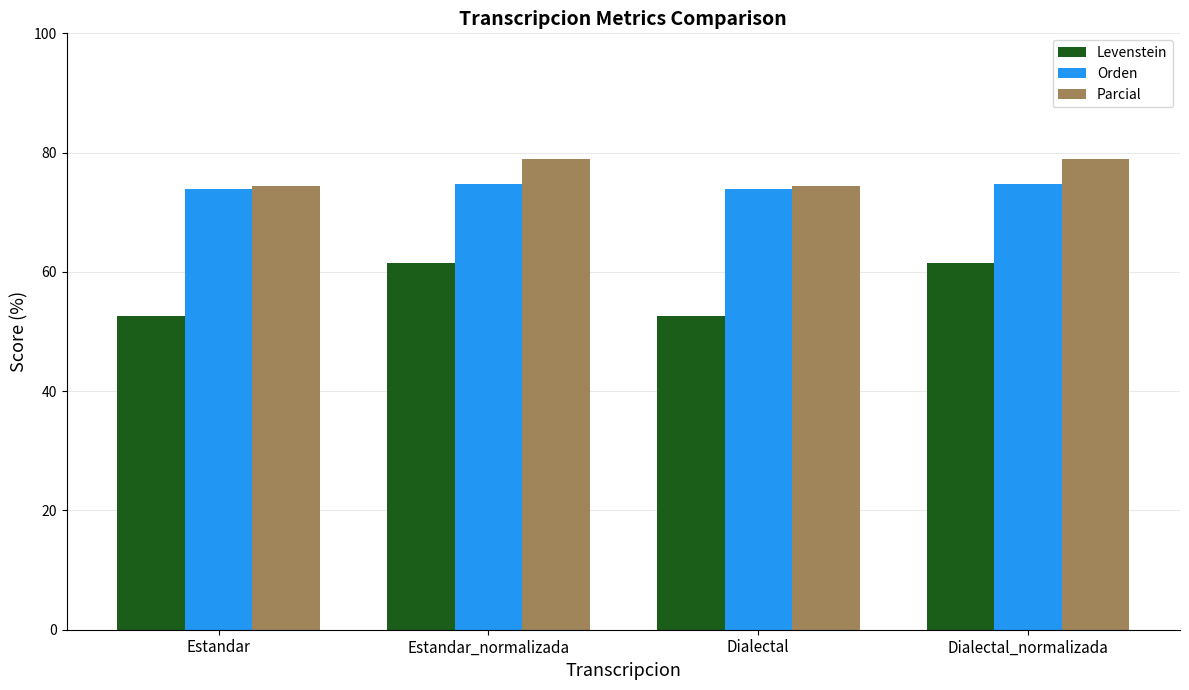

How many data points in Parcial are less than 78?

2